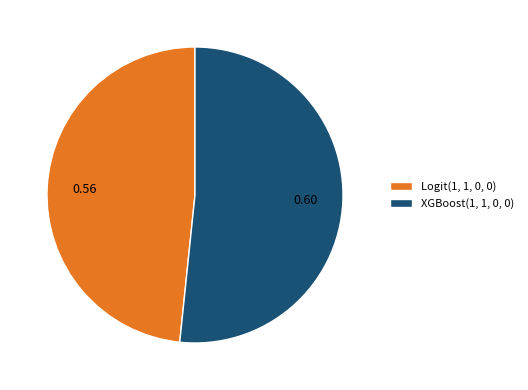

Does any single category account for the majority?

Yes